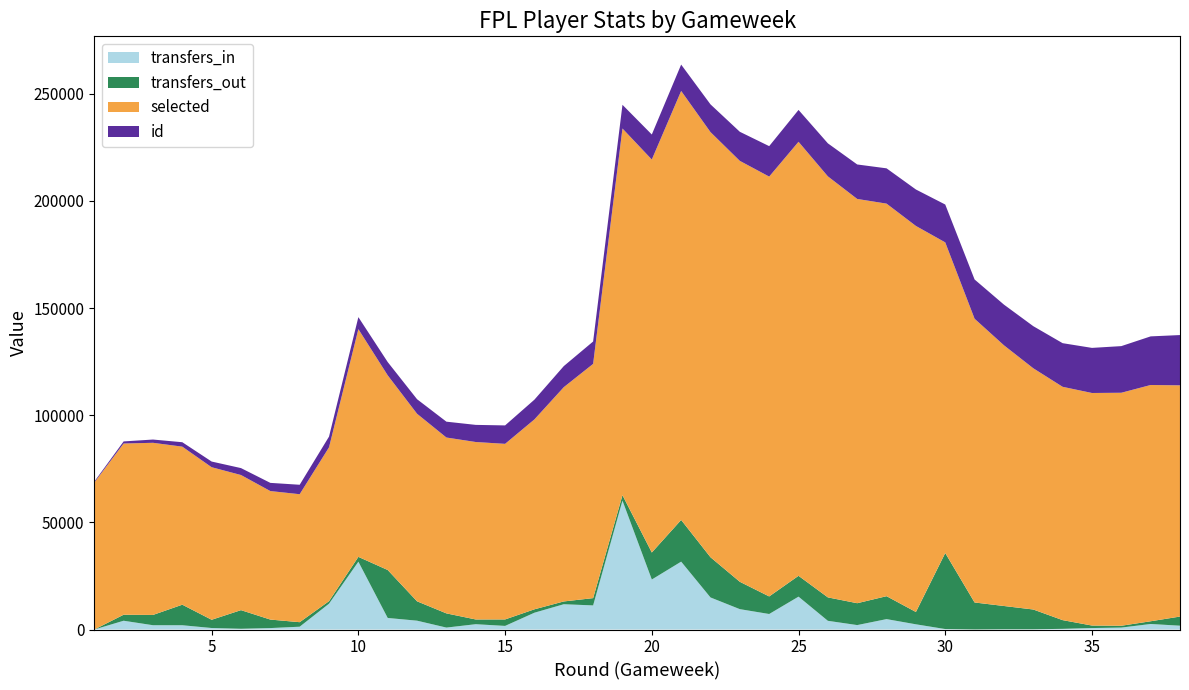

Reading right to left, list all the values displayed in this chart.

selected: 38=107899	37=110253	36=108728	35=108519	34=108883	33=112570	32=121655	31=132402	30=144947	29=180144	28=183184	27=188646	26=196462	25=202539	24=195914	23=196419	22=198394	21=200183	20=183373	19=171105	18=109306	17=99990	16=88623	15=81933	14=82805	13=82067	12=87517	11=90838	10=106273	9=71798	8=59720	7=59969	6=63052	5=71184	4=73750	3=80333	2=79896	1=68561
transfers_in: 38=1782	37=2585	36=905	35=684	34=314	33=117	32=109	31=33	30=218	29=2432	28=4856	27=2072	26=4061	25=15340	24=7241	23=9506	22=14960	21=31674	20=23335	19=60153	18=11250	17=11803	16=7848	15=1686	14=2480	13=906	12=4124	11=5392	10=31657	9=12059	8=1312	7=674	6=348	5=703	4=1996	3=2008	2=4097	1=0
transfers_out: 38=4270	37=1268	36=854	35=1173	34=4067	33=9225	32=10871	31=12586	30=35490	29=5751	28=10702	27=10207	26=10936	25=9724	24=8199	23=12765	22=18764	21=19464	20=12607	19=2536	18=3403	17=1297	16=1587	15=3024	14=2212	13=6625	12=9039	11=22382	10=2247	9=1170	8=2110	7=3969	6=8696	5=3848	4=9588	3=4792	2=2806	1=0
id: 38=23458	37=22686	36=21761	35=21046	34=20359	33=19643	32=18981	31=18320	30=17663	29=17009	28=16466	27=16088	26=15413	25=14862	24=14213	23=13570	22=12936	21=12305	20=11681	19=11059	18=10441	17=9825	16=9211	15=8601	14=7996	13=7392	12=6791	11=6192	10=5594	9=5000	8=4408	7=3819	6=3233	5=2649	4=2068	3=1518	2=978	1=453